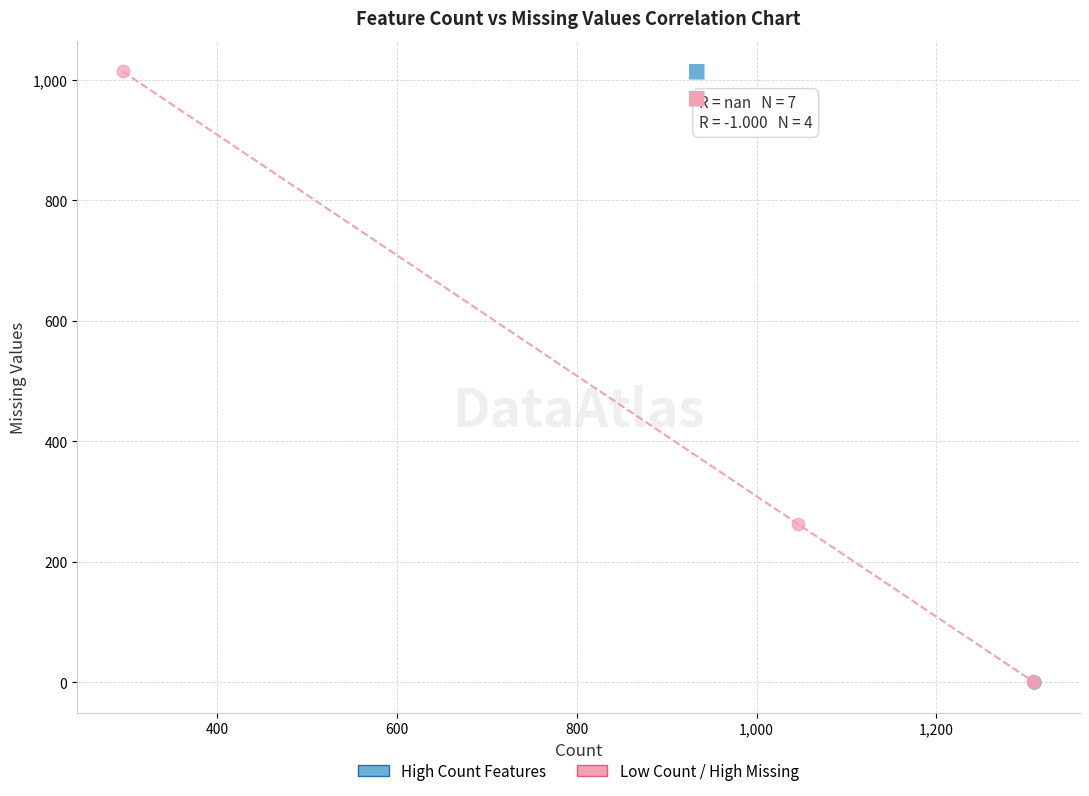

What are all the series names shown in the legend?

High Count Features, Low Count / High Missing